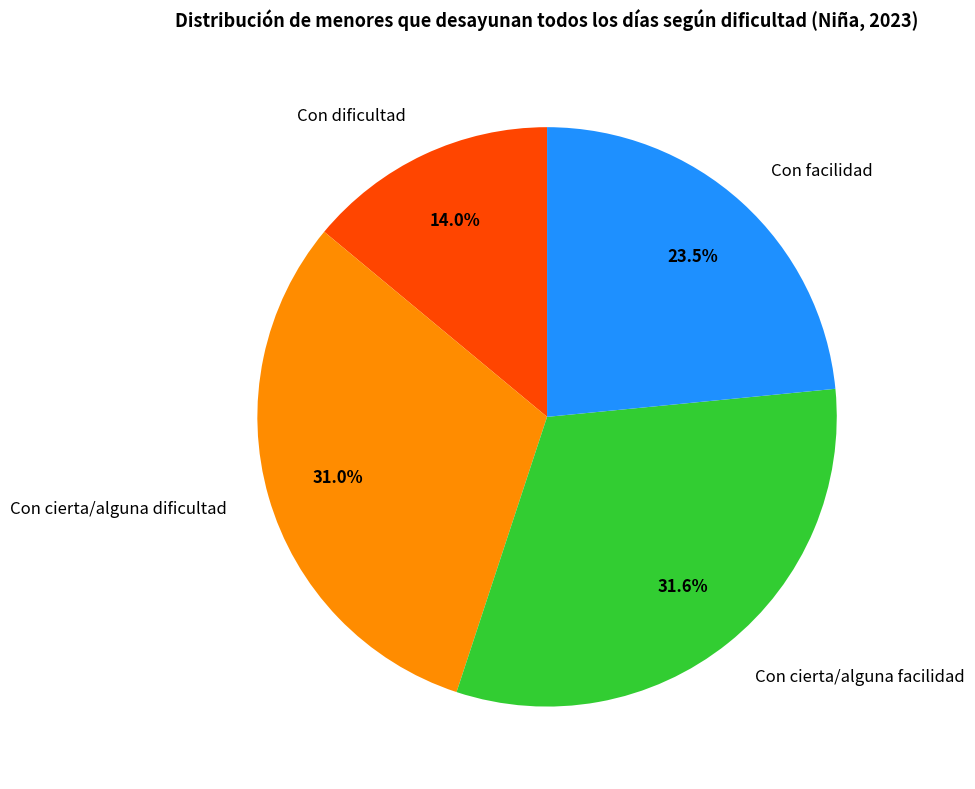

True or false: Con cierta/alguna facilidad accounts for 32% of the total.

True